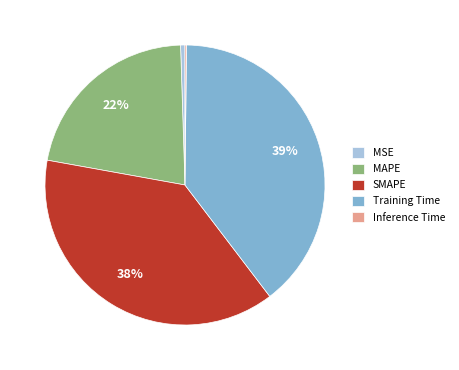

Is there a majority slice in this chart?

No